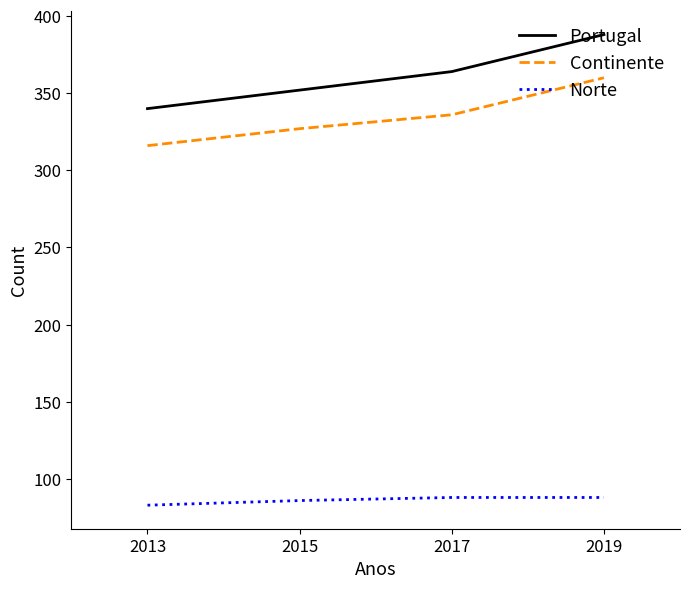

How many values in the Continente series are below 336?

2